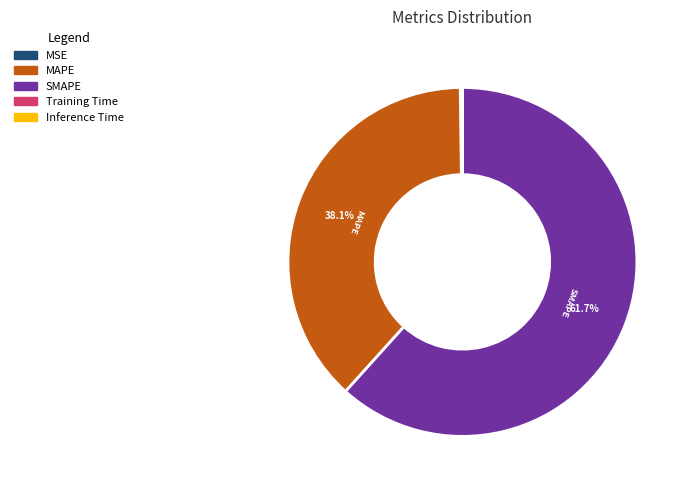

What portion of the pie excludes SMAPE?

38.3%